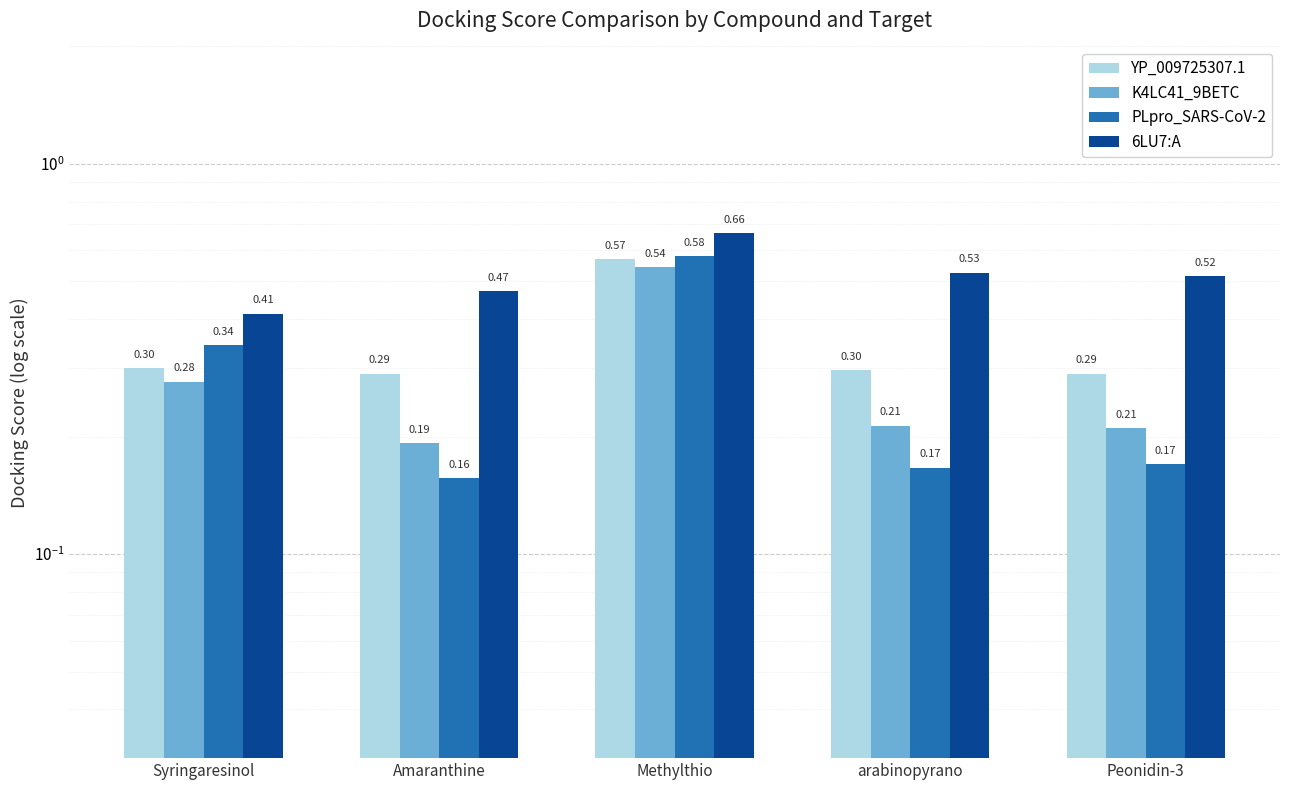

Reading right to left, transcribe all the data shown in this chart.

YP_009725307.1: Peonidin-3=0.3	arabinopyrano=0.3	Methylthio=0.6	Amaranthine=0.3	Syringaresinol=0.3
K4LC41_9BETC: Peonidin-3=0.2	arabinopyrano=0.2	Methylthio=0.5	Amaranthine=0.2	Syringaresinol=0.3
PLpro_SARS-CoV-2: Peonidin-3=0.2	arabinopyrano=0.2	Methylthio=0.6	Amaranthine=0.2	Syringaresinol=0.3
6LU7:A: Peonidin-3=0.5	arabinopyrano=0.5	Methylthio=0.7	Amaranthine=0.5	Syringaresinol=0.4